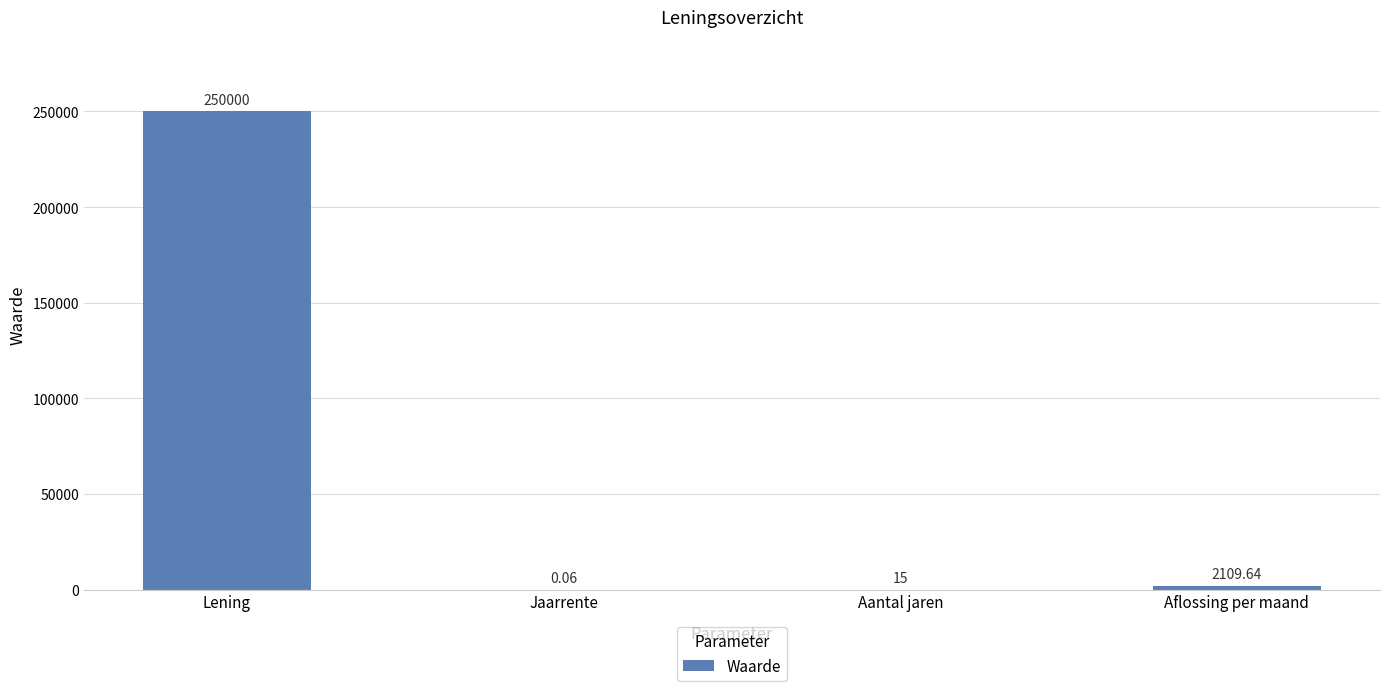

What is the sum of all values?

252124.7